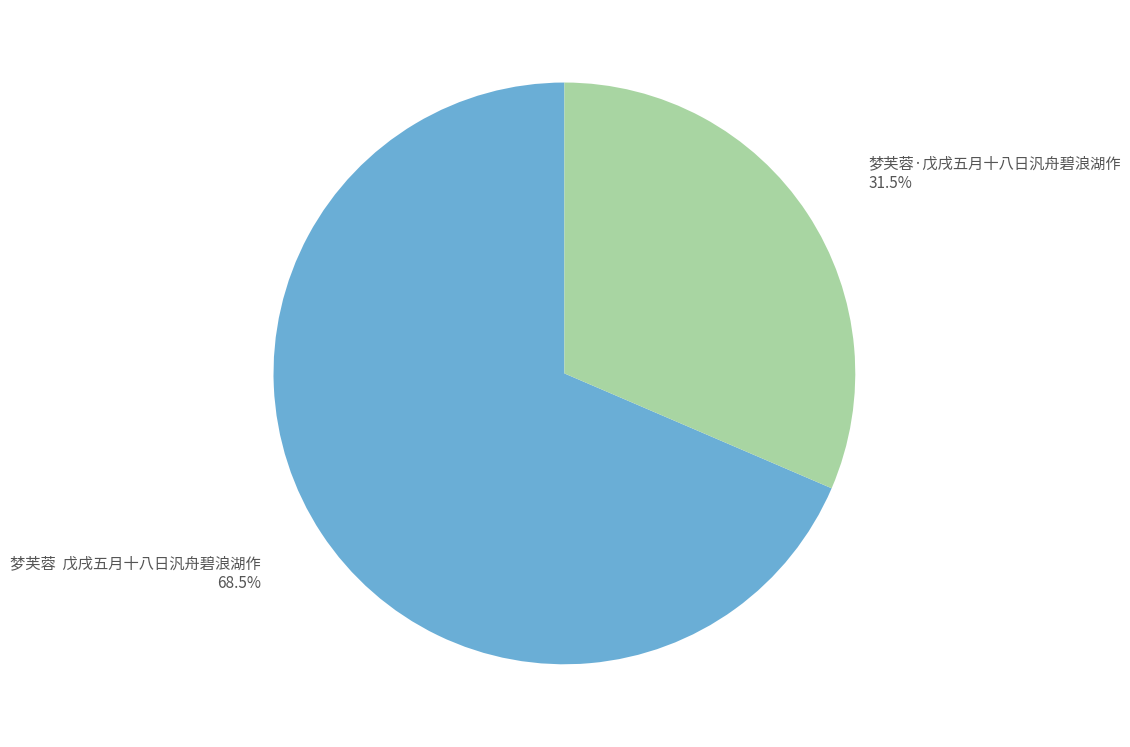

Does any single category account for the majority?

Yes